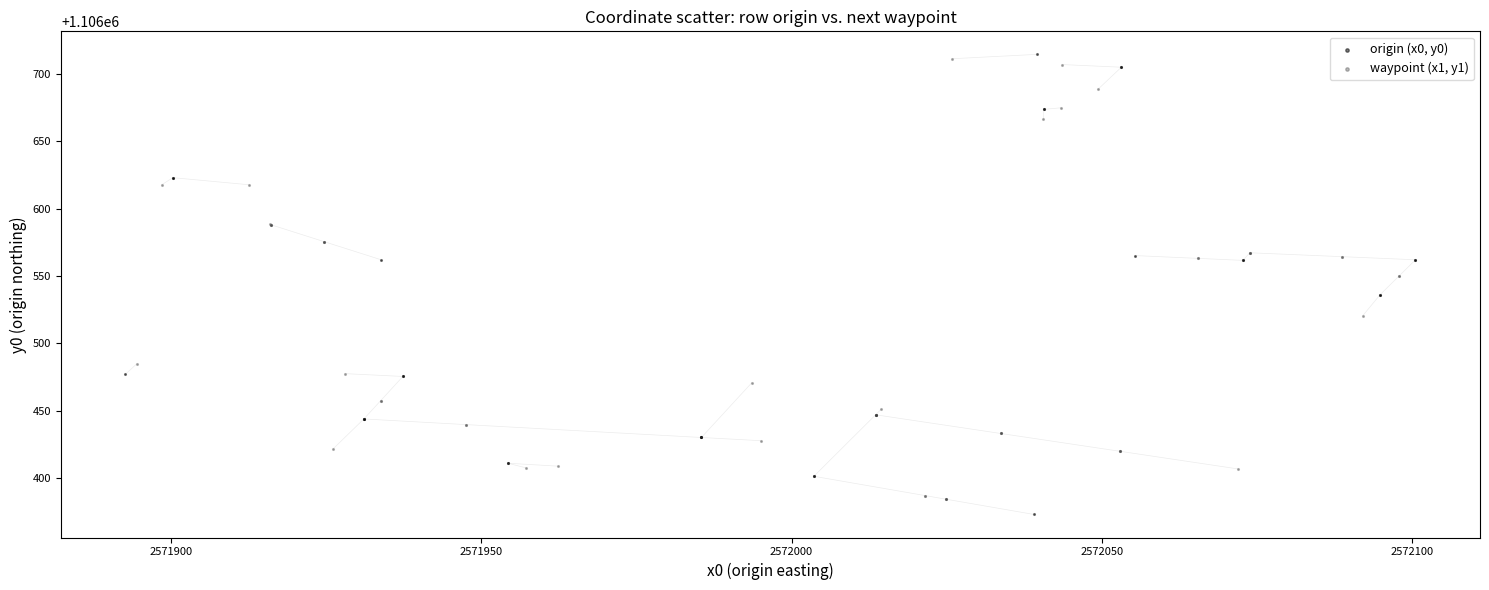

Which series reaches the minimum Y coordinate?

origin (x0, y0)